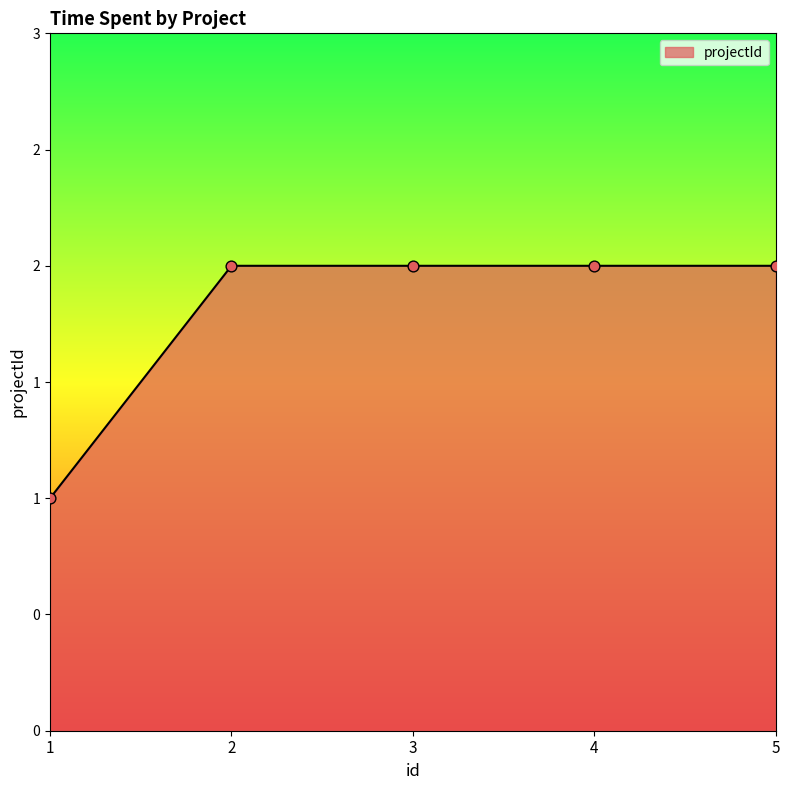

Does the chart have visible grid lines?

No